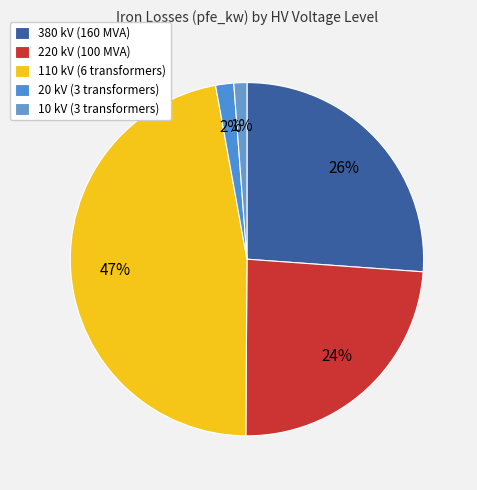

What is the largest slice in the pie chart?

110 kV